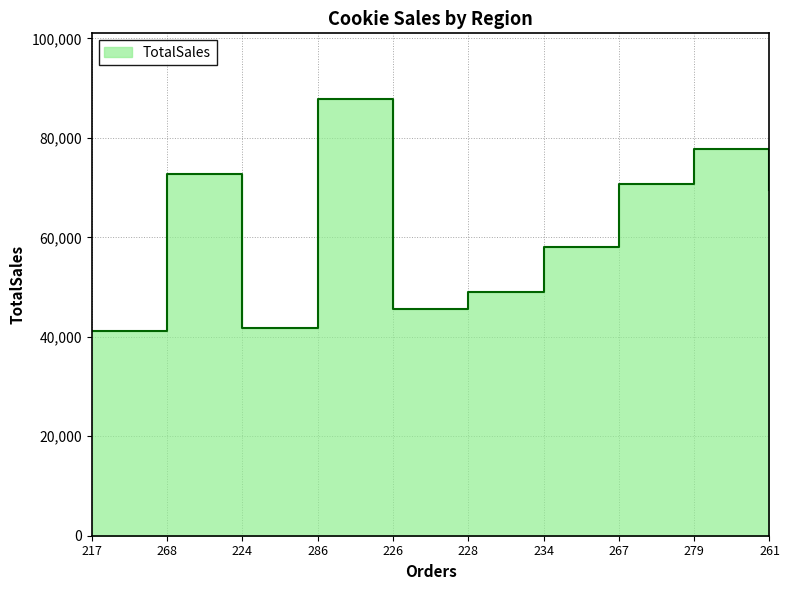

How many data points are less than 69496?

5